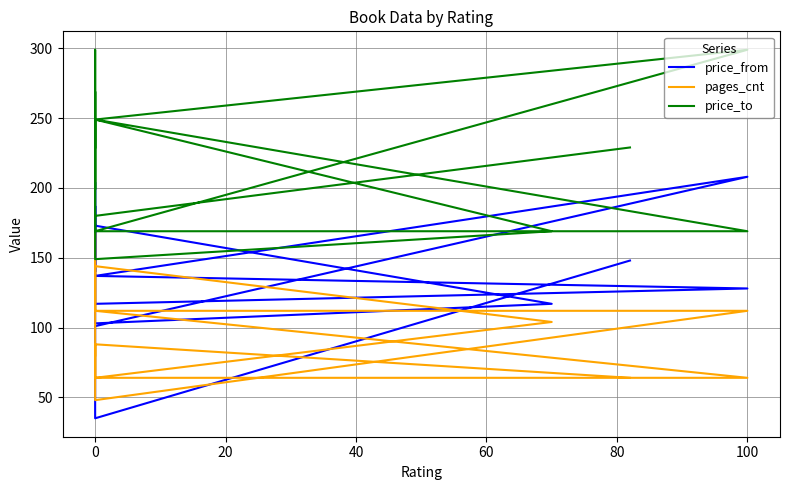

Is this an area chart (filled region under the line)?

No